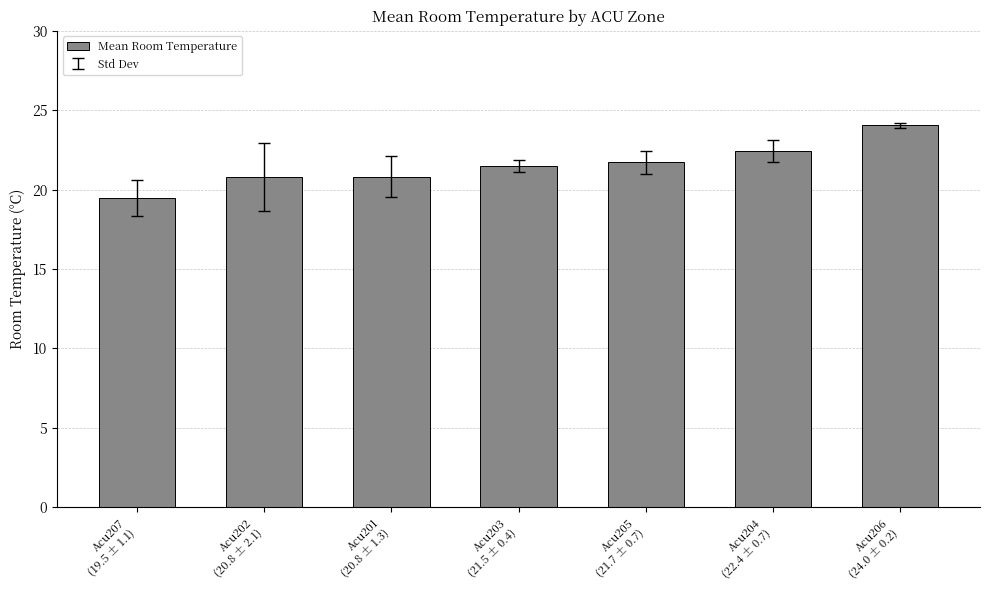

Reading left to right, extract all data points from this chart.

19.5	20.8	20.8	21.5	21.7	22.4	24.0